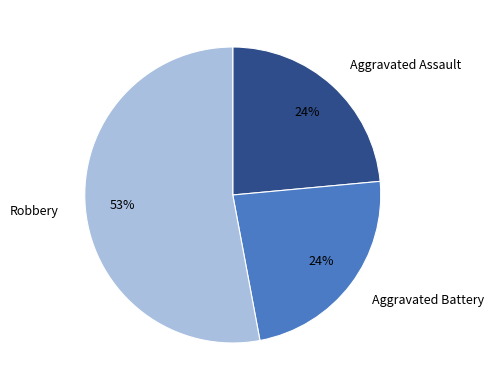

Is it true that Aggravated Assault is 29% of the pie?

False